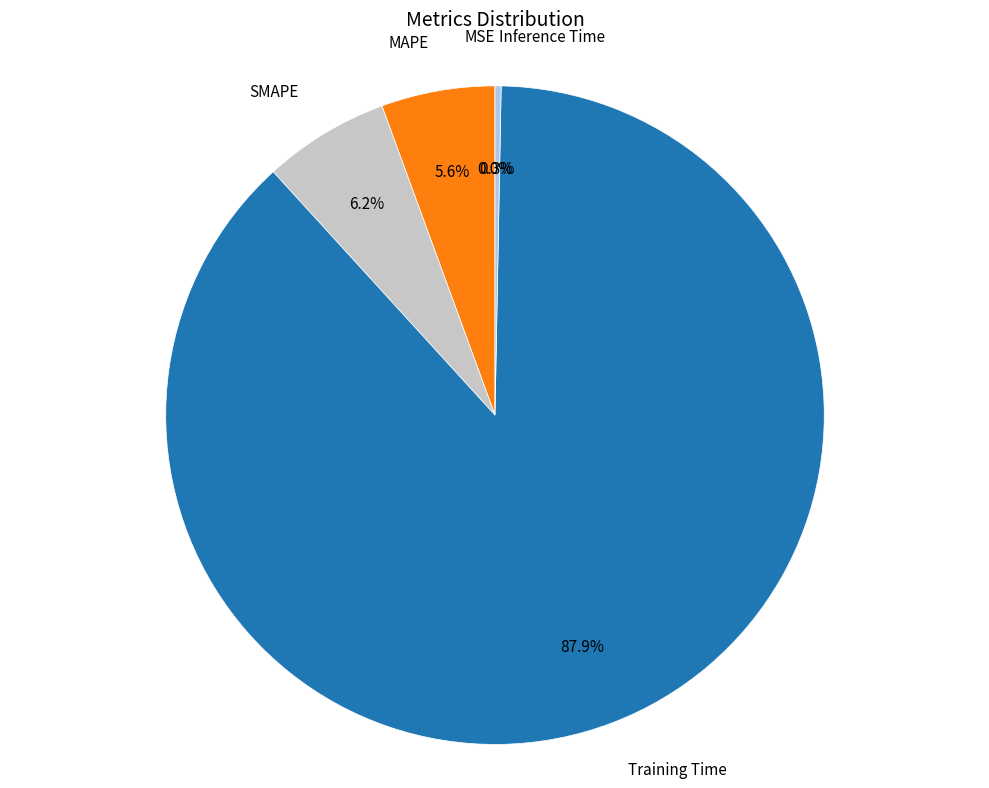

Which has a higher value, Training Time or SMAPE?

Training Time